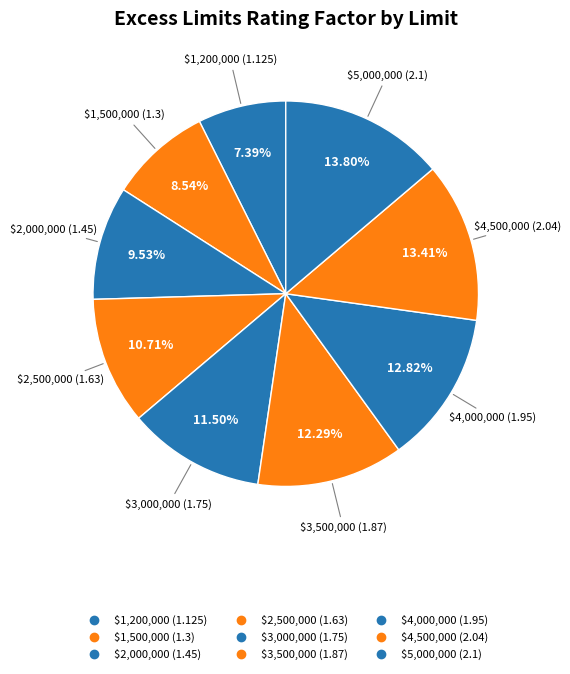

True or false: $5,000,000 accounts for 23% of the total.

False